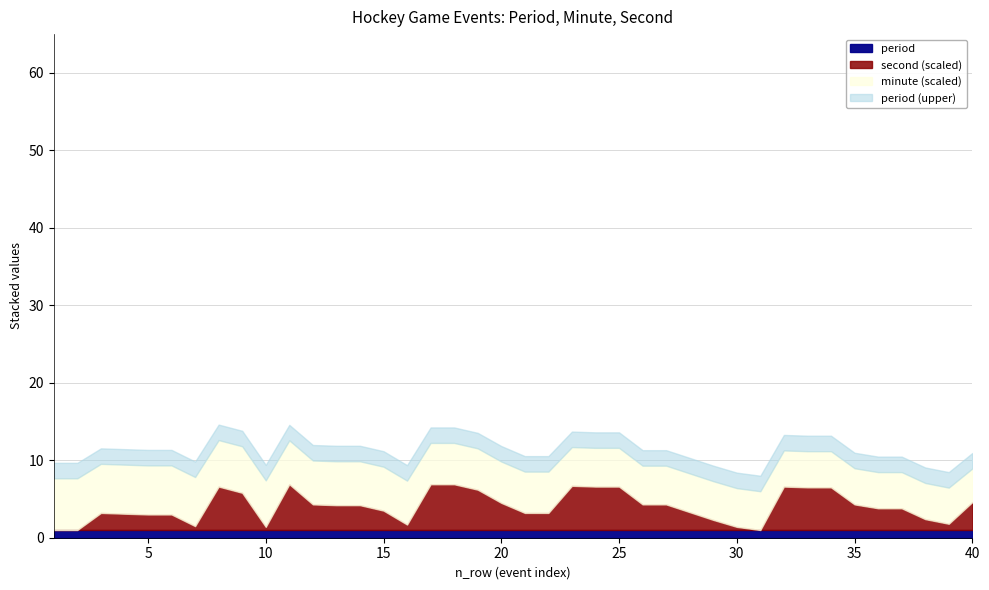

At which label is period closest to 1?

1